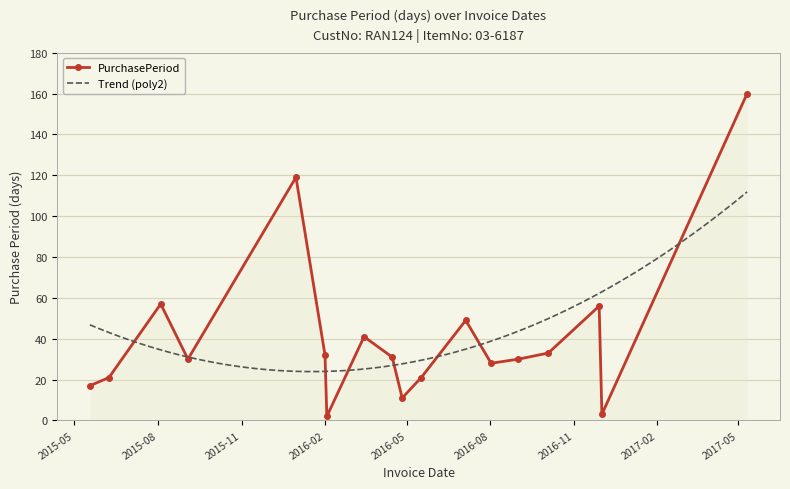

Reading left to right, what are all the values shown in this chart?

17	21	57	30	119	32	2	41	31	11	21	49	28	30	33	56	3	160